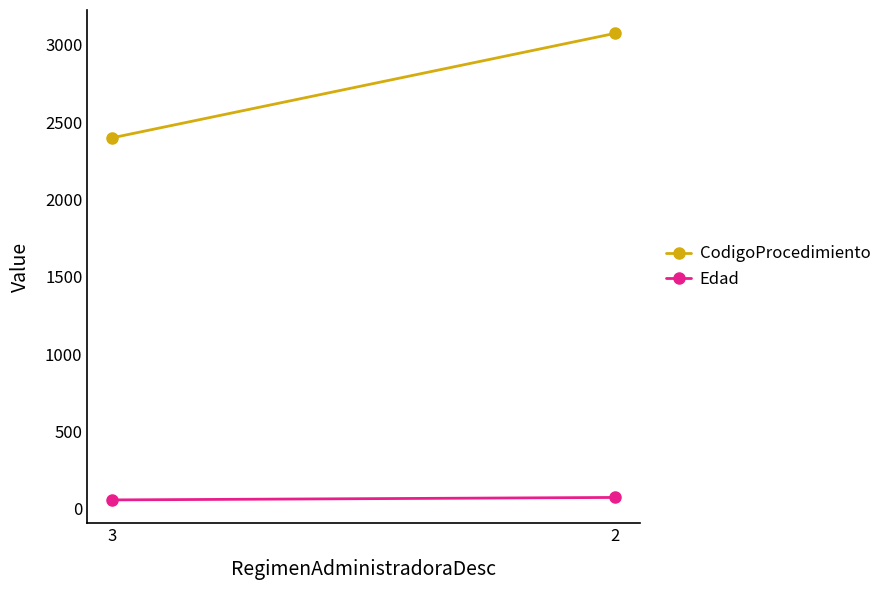

At which label is CodigoProcedimiento closest to 2736?

3